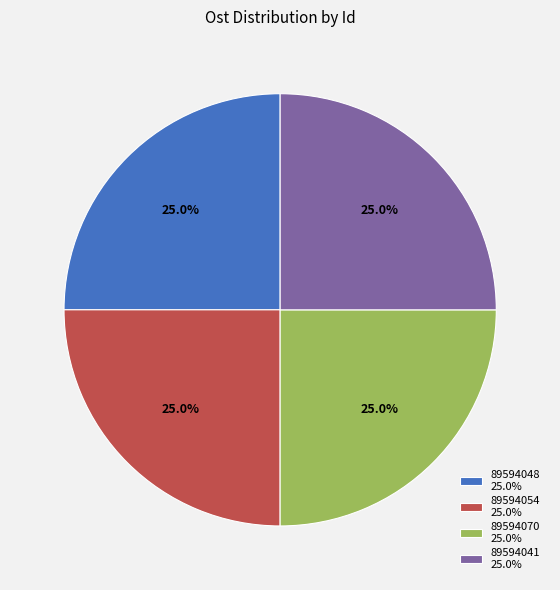

Is 89594054 25.0% the majority of the pie?

No